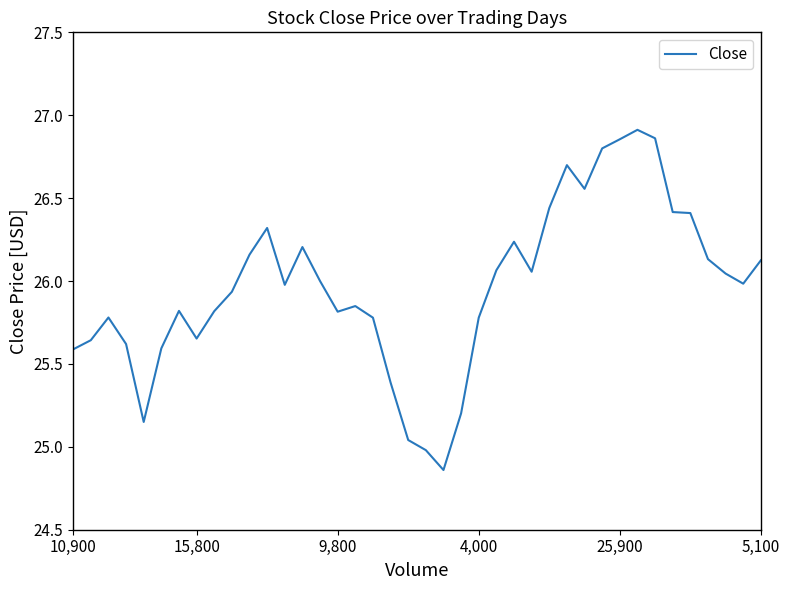

What is the difference between the maximum and minimum values?

2.1